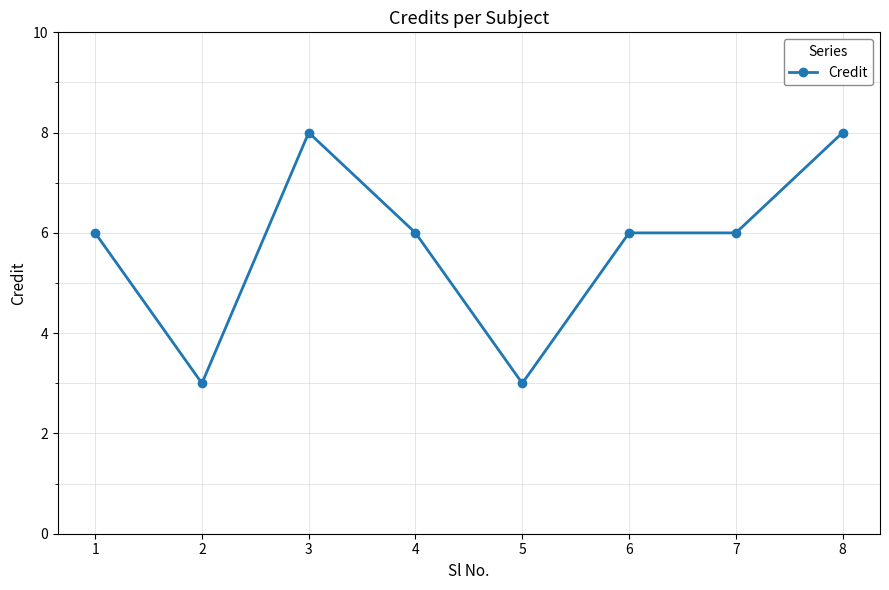

What is the value of the 7th point from the left?

6